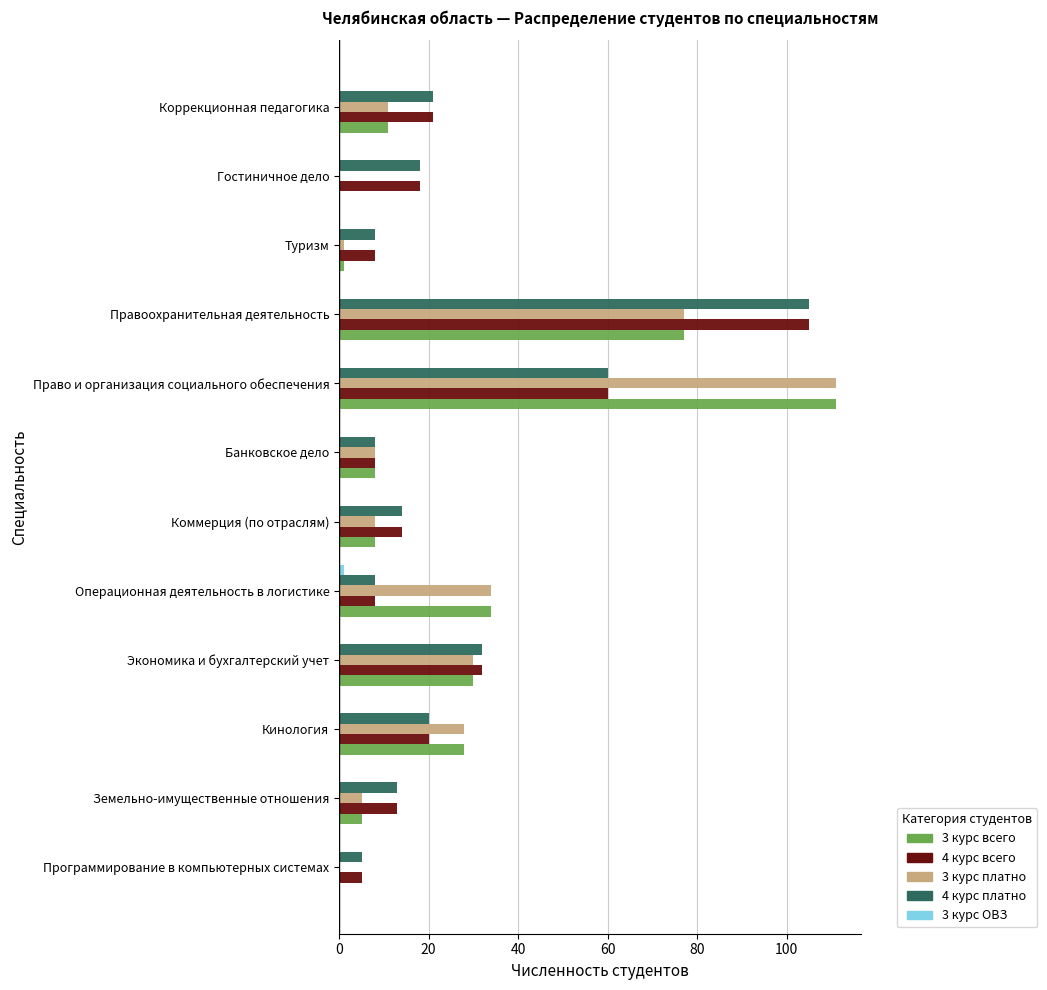

The 4 курс всего series shows 33 at Кинология. True or false?

False